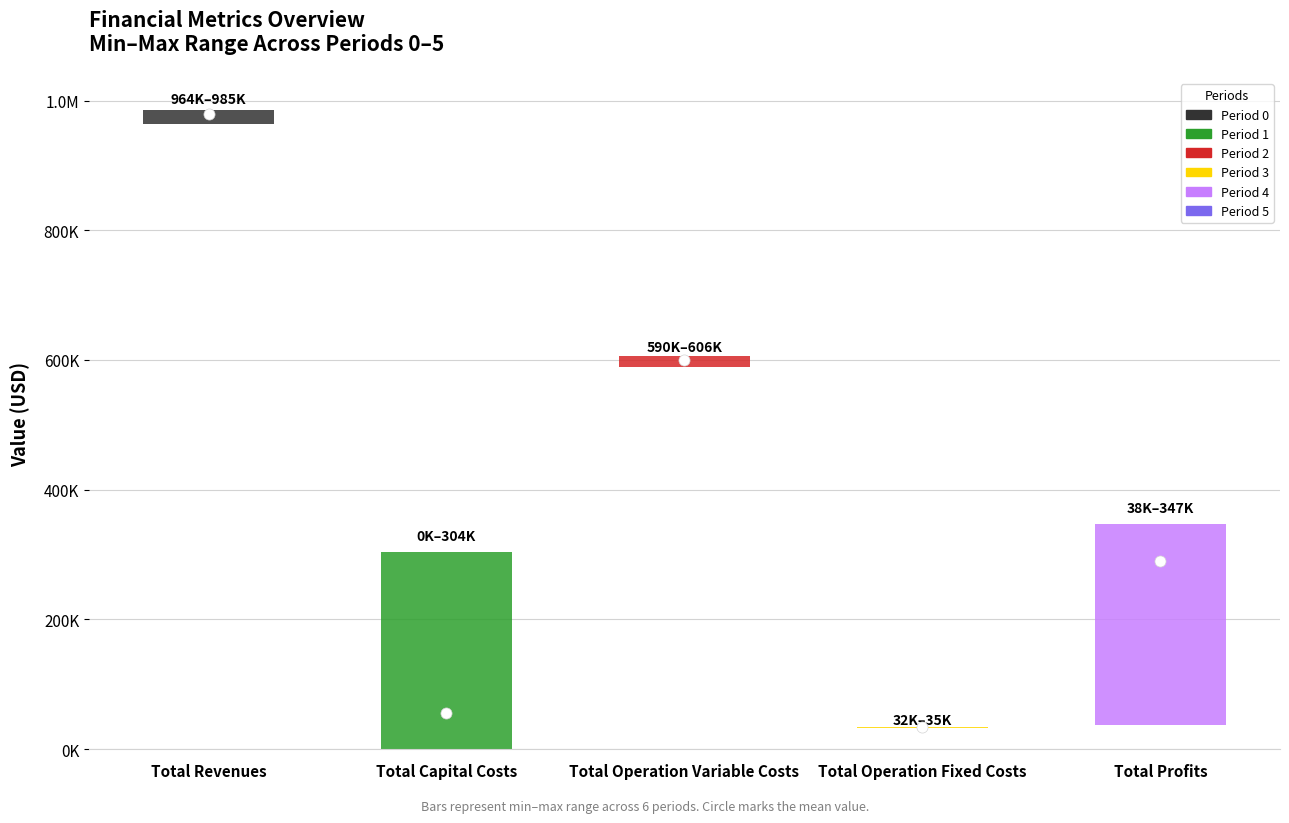

Between Total Revenues and Total Capital Costs, which series saw the biggest shift?

Period 1